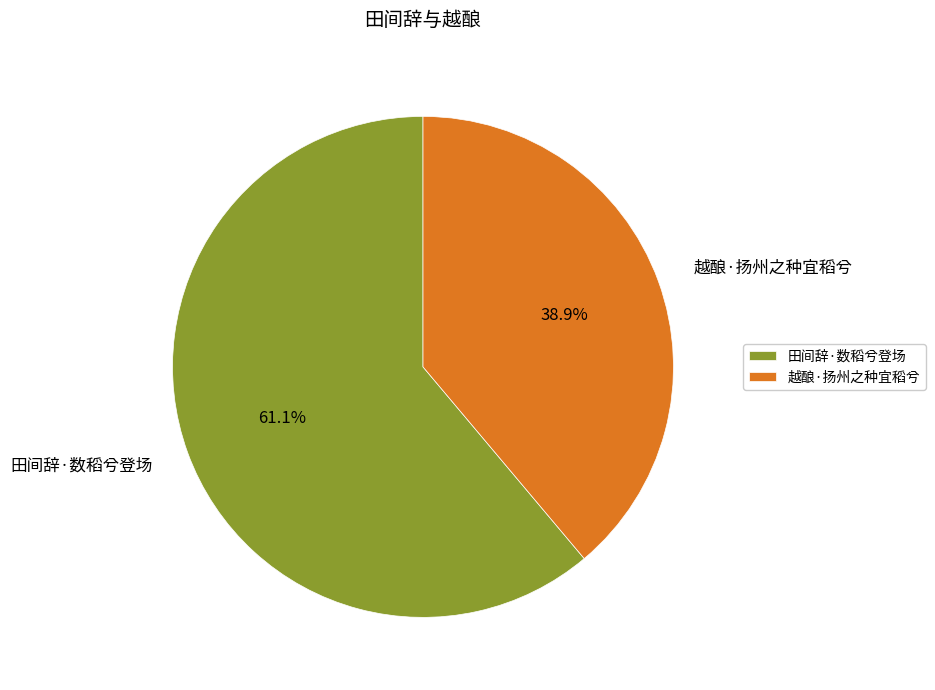

What percentage do 田间辞·数稻兮登场 and 越酿·扬州之种宜稻兮 together represent?

100.0%